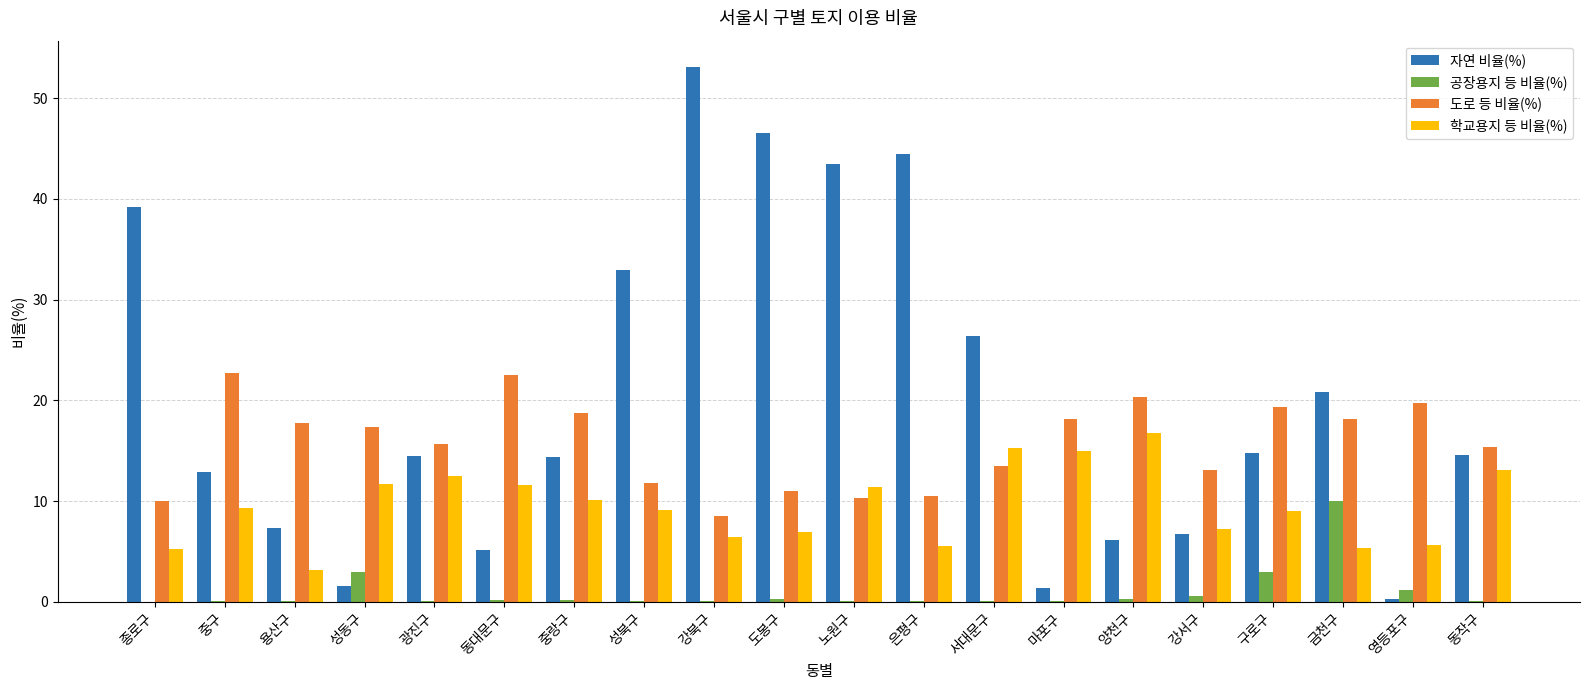

The 학교용지 등 비율(%) series shows 6.5 at 중랑구. True or false?

False